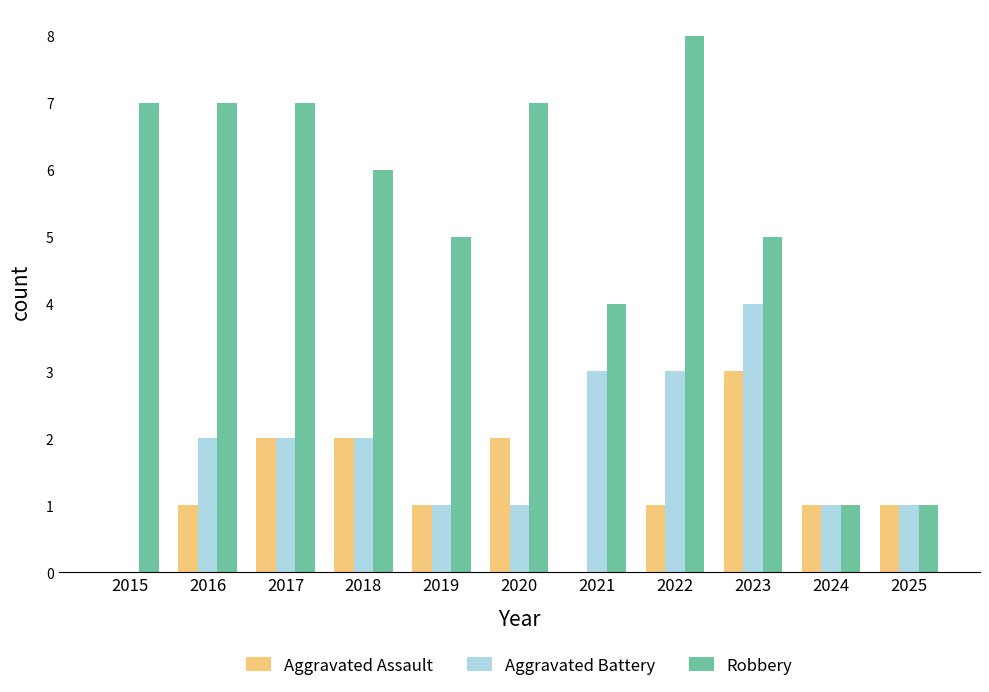

What is the approximate value of Aggravated Assault at 2018?

2